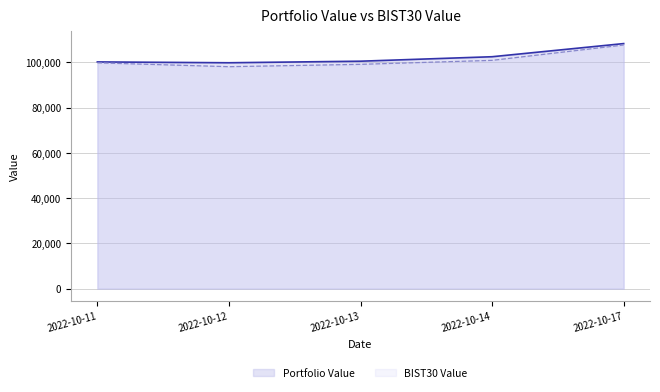

True or false: Portfolio Value has more than 1 interior local peaks.

False